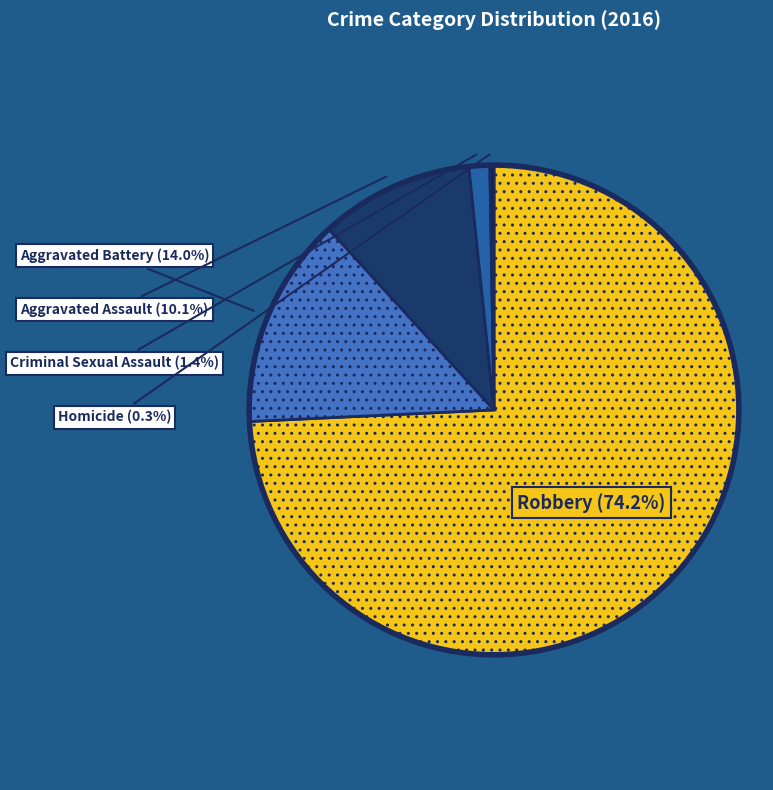

Between Robbery and Aggravated Battery, which is larger?

Robbery